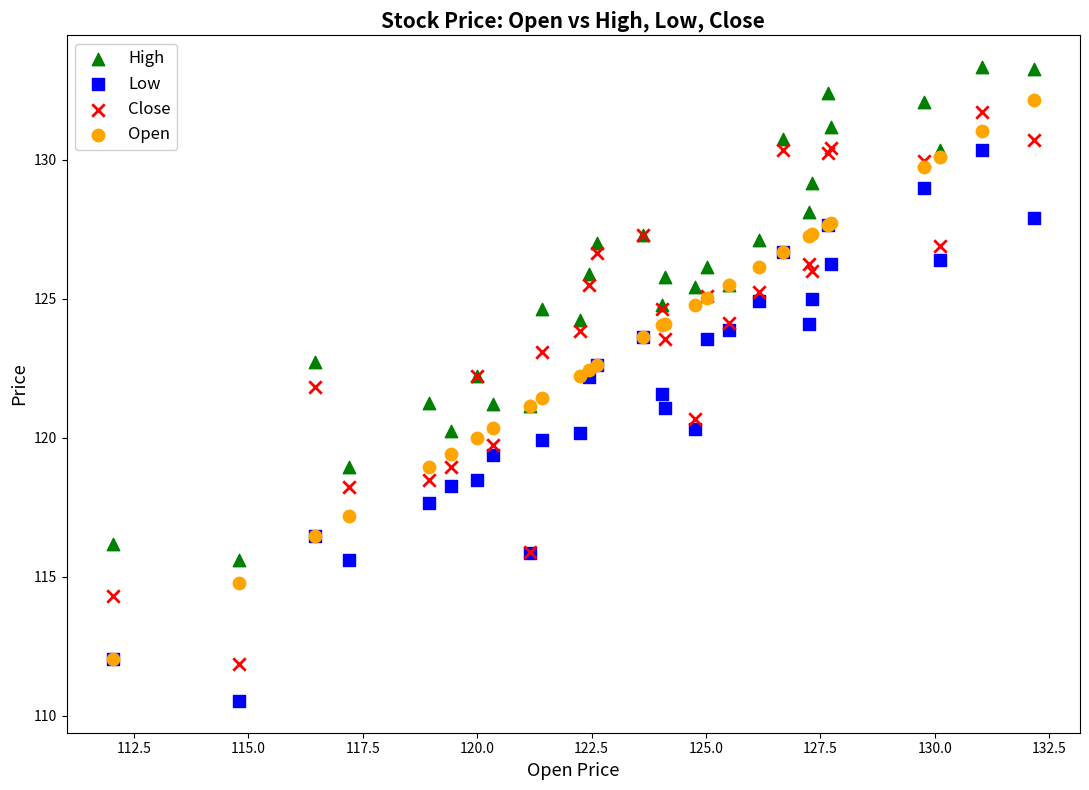

Which series reaches the maximum Y coordinate?

High